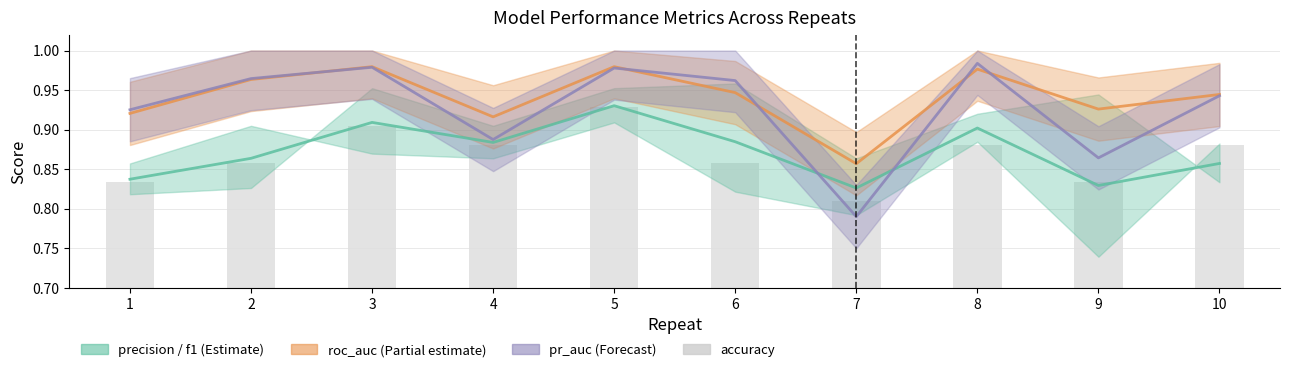

At which category is the sum across all series the highest?

5